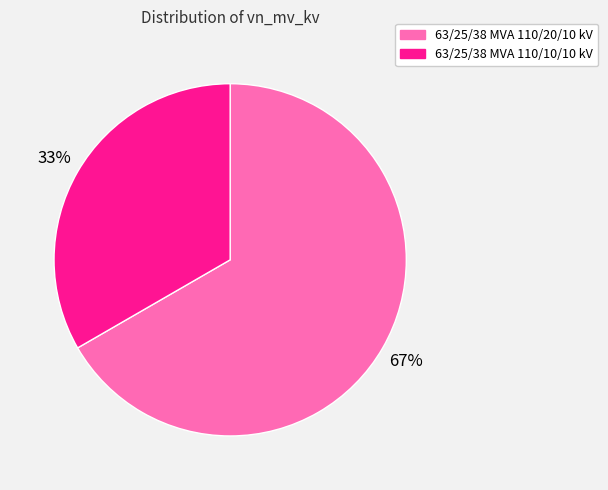

Which slice is the smallest?

63/25/38 MVA 110/10/10 kV